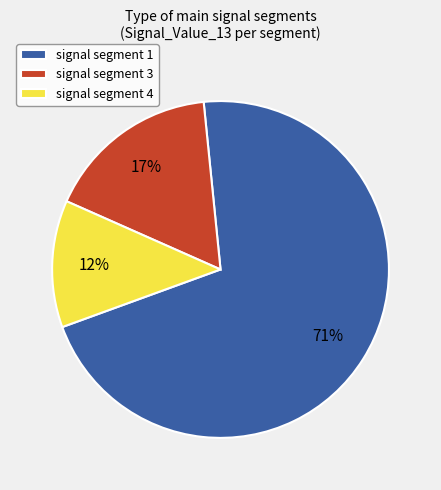

Which has a higher value, signal segment 3 or signal segment 4?

signal segment 3